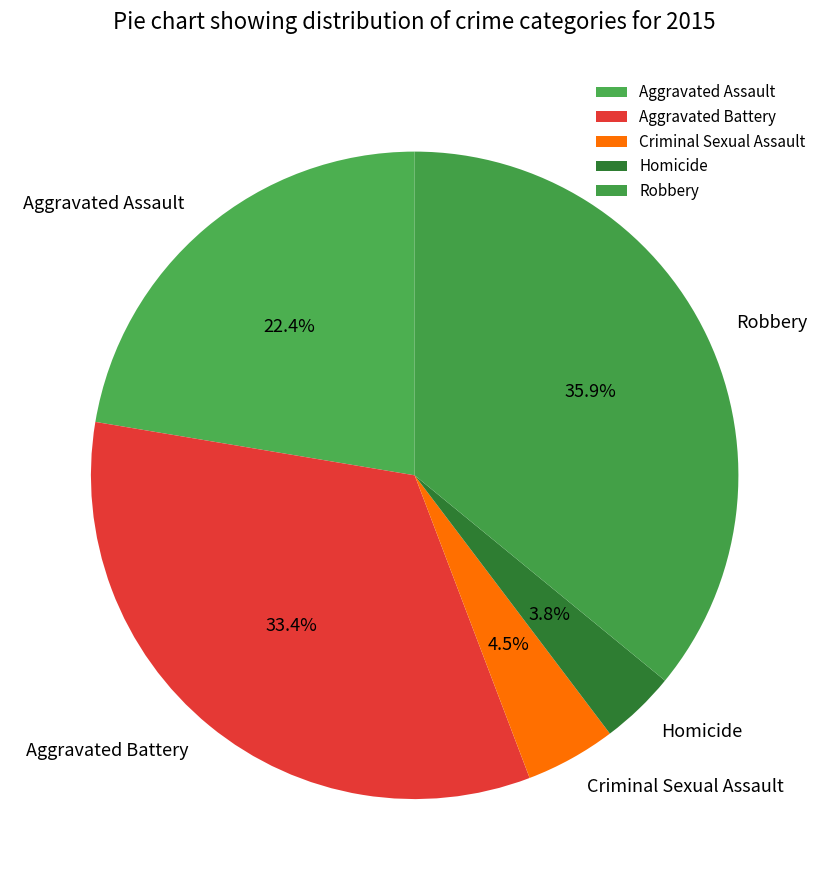

The Aggravated Battery slice represents 47% of the pie. True or false?

False